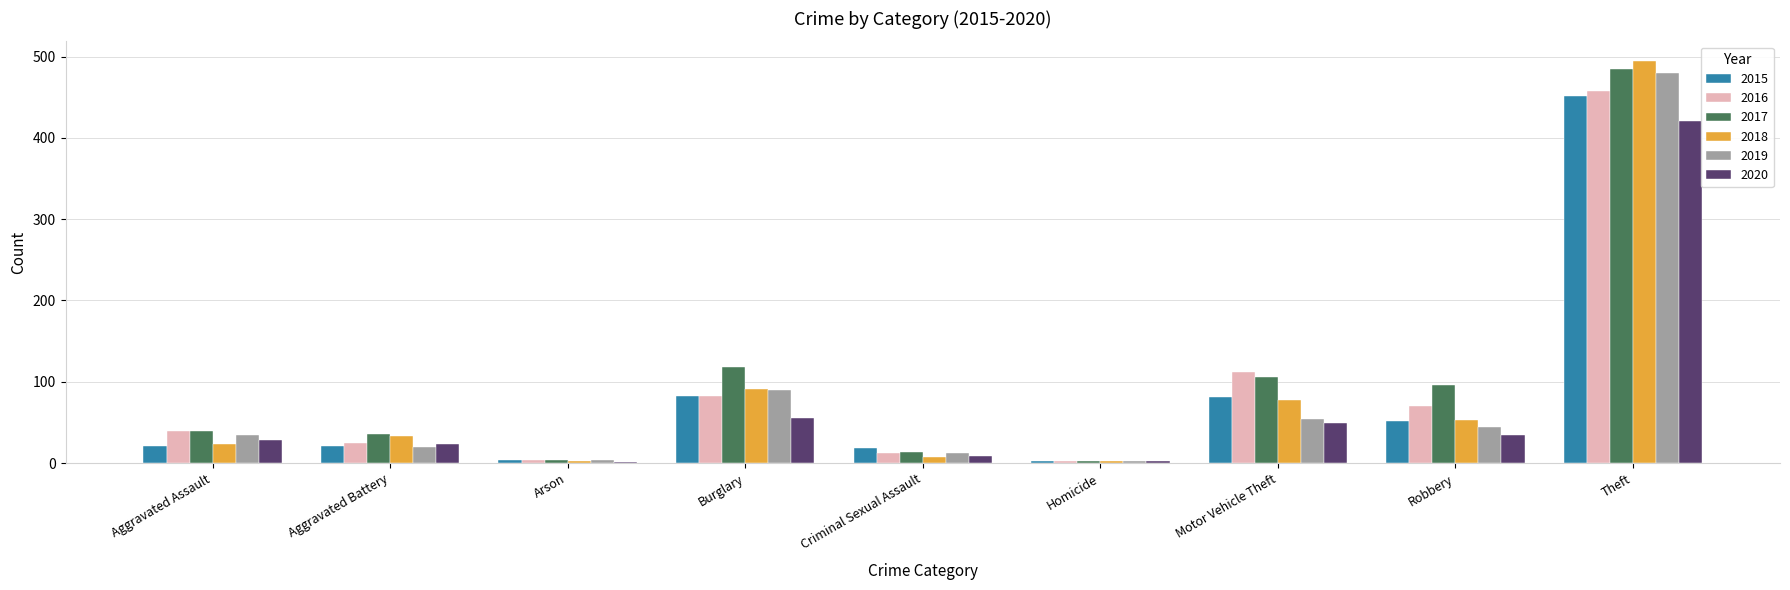

What is the greatest value displayed?

494